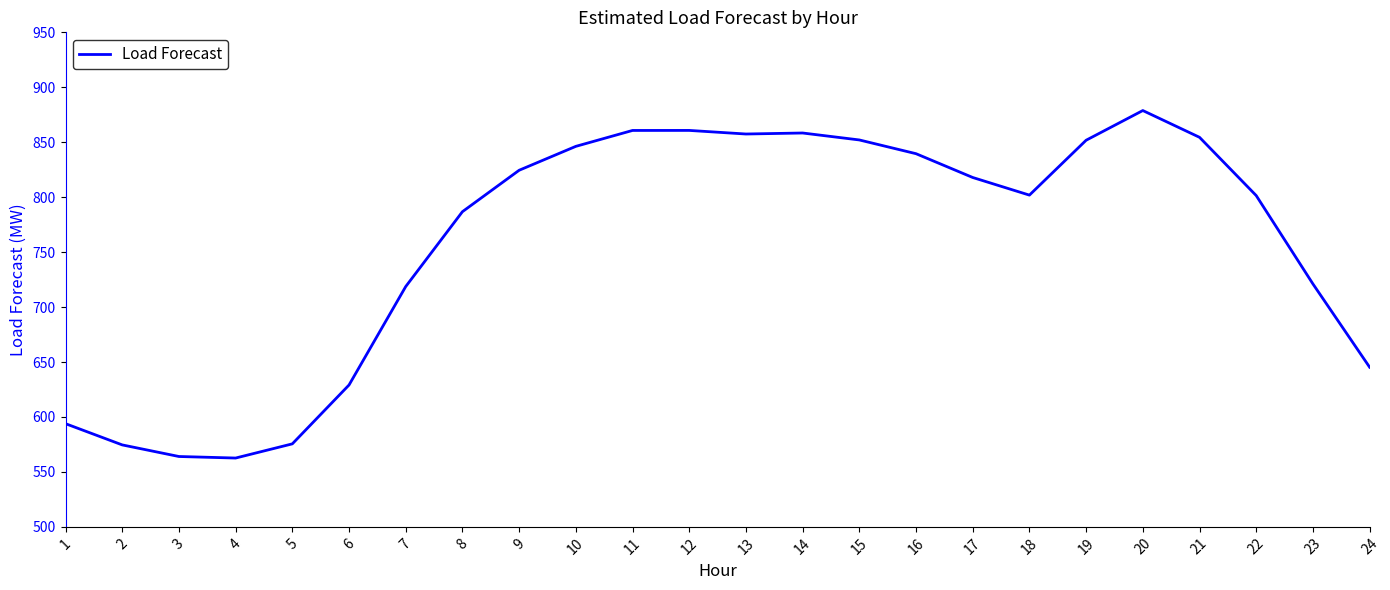

How many distinct data groups are displayed?

1